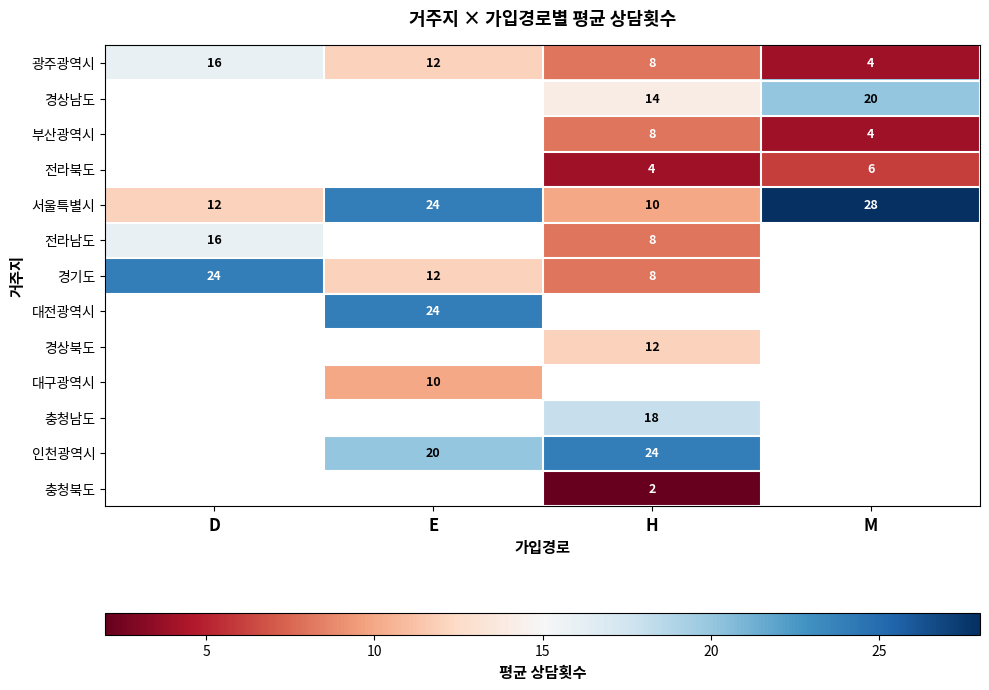

What is the sum of all 서울특별시 values?

74